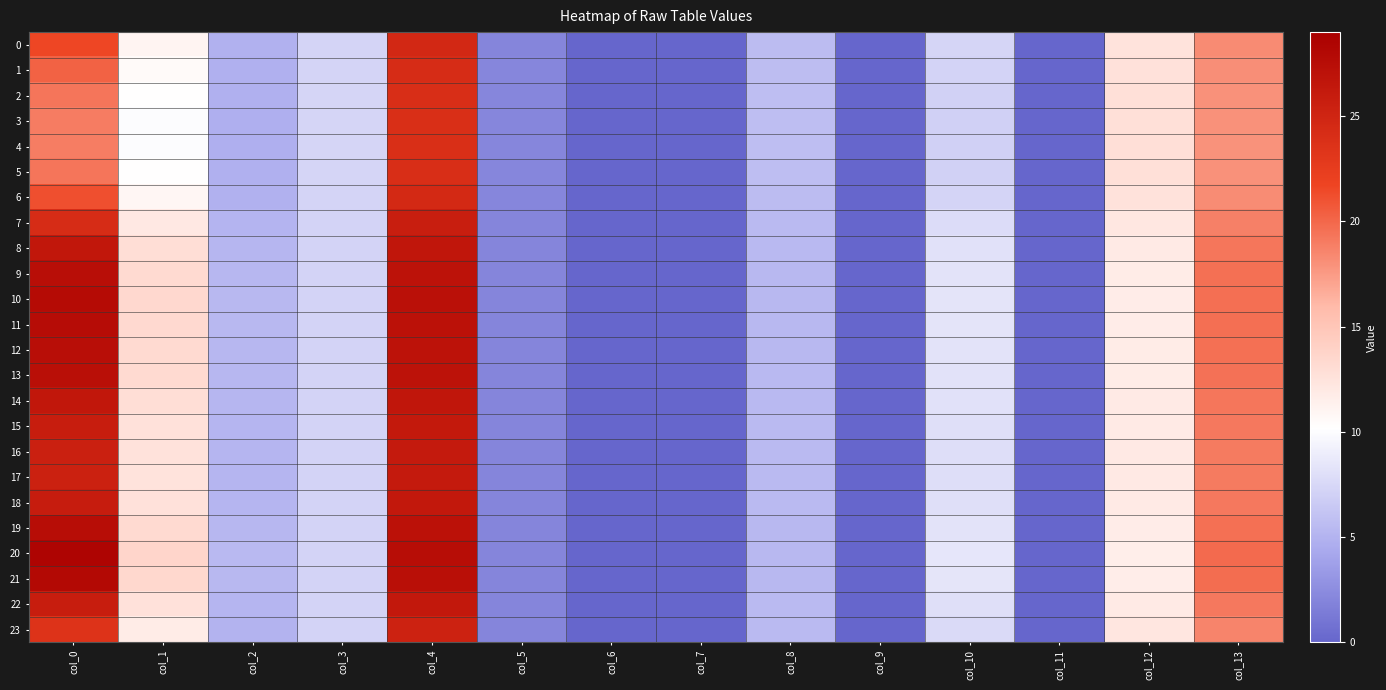

Reading right to left, what are all the values shown in this chart?

0: col_13=18.3	col_12=12.5	col_11=0.0	col_10=7.4	col_9=0.0	col_8=5.6	col_7=0.0	col_6=0.0	col_5=2.1	col_4=24.7	col_3=7.3	col_2=4.9	col_1=11.0	col_0=21.6
1: col_13=18.1	col_12=12.6	col_11=0.0	col_10=7.2	col_9=0.0	col_8=5.7	col_7=0.0	col_6=0.0	col_5=2.1	col_4=24.3	col_3=7.3	col_2=4.8	col_1=10.5	col_0=20.2
2: col_13=18.0	col_12=12.8	col_11=0.0	col_10=7.0	col_9=0.0	col_8=5.7	col_7=0.0	col_6=0.0	col_5=2.1	col_4=24.0	col_3=7.3	col_2=4.8	col_1=10.1	col_0=19.4
3: col_13=18.0	col_12=12.8	col_11=0.0	col_10=7.0	col_9=0.0	col_8=5.7	col_7=0.0	col_6=0.0	col_5=2.1	col_4=24.0	col_3=7.3	col_2=4.7	col_1=10.0	col_0=19.0
4: col_13=18.0	col_12=12.8	col_11=0.0	col_10=7.0	col_9=0.0	col_8=5.7	col_7=0.0	col_6=0.0	col_5=2.1	col_4=23.9	col_3=7.3	col_2=4.7	col_1=10.0	col_0=18.9
5: col_13=18.0	col_12=12.8	col_11=0.0	col_10=7.0	col_9=0.0	col_8=5.7	col_7=0.0	col_6=0.0	col_5=2.1	col_4=24.0	col_3=7.3	col_2=4.8	col_1=10.1	col_0=19.4
6: col_13=18.2	col_12=12.5	col_11=0.0	col_10=7.3	col_9=0.0	col_8=5.7	col_7=0.0	col_6=0.0	col_5=2.1	col_4=24.5	col_3=7.3	col_2=4.9	col_1=10.8	col_0=21.1
7: col_13=18.8	col_12=12.1	col_11=0.0	col_10=7.8	col_9=0.0	col_8=5.5	col_7=0.0	col_6=0.0	col_5=2.1	col_4=25.7	col_3=7.2	col_2=5.1	col_1=12.1	col_0=24.3
8: col_13=19.3	col_12=11.9	col_11=0.0	col_10=8.1	col_9=0.0	col_8=5.4	col_7=0.0	col_6=0.0	col_5=2.1	col_4=26.6	col_3=7.2	col_2=5.2	col_1=12.9	col_0=26.5
9: col_13=19.6	col_12=11.7	col_11=0.0	col_10=8.3	col_9=0.0	col_8=5.4	col_7=0.0	col_6=0.0	col_5=2.1	col_4=27.0	col_3=7.2	col_2=5.3	col_1=13.3	col_0=27.4
10: col_13=19.7	col_12=11.7	col_11=0.0	col_10=8.3	col_9=0.0	col_8=5.4	col_7=0.0	col_6=0.0	col_5=2.1	col_4=27.2	col_3=7.2	col_2=5.3	col_1=13.4	col_0=27.8
11: col_13=19.6	col_12=11.7	col_11=0.0	col_10=8.3	col_9=0.0	col_8=5.4	col_7=0.0	col_6=0.0	col_5=2.1	col_4=27.2	col_3=7.2	col_2=5.3	col_1=13.4	col_0=27.7
12: col_13=19.6	col_12=11.7	col_11=0.0	col_10=8.3	col_9=0.0	col_8=5.4	col_7=0.0	col_6=0.0	col_5=2.1	col_4=27.1	col_3=7.2	col_2=5.3	col_1=13.3	col_0=27.4
13: col_13=19.5	col_12=11.7	col_11=0.0	col_10=8.3	col_9=0.0	col_8=5.4	col_7=0.0	col_6=0.0	col_5=2.1	col_4=27.0	col_3=7.2	col_2=5.3	col_1=13.2	col_0=27.3
14: col_13=19.3	col_12=11.9	col_11=0.0	col_10=8.1	col_9=0.0	col_8=5.4	col_7=0.0	col_6=0.0	col_5=2.1	col_4=26.6	col_3=7.2	col_2=5.2	col_1=12.9	col_0=26.4
15: col_13=19.2	col_12=11.9	col_11=0.0	col_10=8.0	col_9=0.0	col_8=5.4	col_7=0.0	col_6=0.0	col_5=2.1	col_4=26.3	col_3=7.2	col_2=5.2	col_1=12.7	col_0=25.8
16: col_13=19.1	col_12=12.0	col_11=0.0	col_10=8.0	col_9=0.0	col_8=5.5	col_7=0.0	col_6=0.0	col_5=2.1	col_4=26.2	col_3=7.2	col_2=5.2	col_1=12.5	col_0=25.5
17: col_13=19.1	col_12=12.0	col_11=0.0	col_10=8.0	col_9=0.0	col_8=5.5	col_7=0.0	col_6=0.0	col_5=2.1	col_4=26.1	col_3=7.2	col_2=5.2	col_1=12.5	col_0=25.4
18: col_13=19.2	col_12=11.9	col_11=0.0	col_10=8.0	col_9=0.0	col_8=5.4	col_7=0.0	col_6=0.0	col_5=2.1	col_4=26.3	col_3=7.2	col_2=5.2	col_1=12.7	col_0=25.9
19: col_13=19.6	col_12=11.7	col_11=0.0	col_10=8.3	col_9=0.0	col_8=5.4	col_7=0.0	col_6=0.0	col_5=2.1	col_4=27.1	col_3=7.2	col_2=5.3	col_1=13.3	col_0=27.5
20: col_13=19.9	col_12=11.6	col_11=0.0	col_10=8.5	col_9=0.0	col_8=5.3	col_7=0.0	col_6=0.0	col_5=2.1	col_4=27.6	col_3=7.2	col_2=5.4	col_1=13.7	col_0=28.5
21: col_13=19.7	col_12=11.7	col_11=0.0	col_10=8.4	col_9=0.0	col_8=5.4	col_7=0.0	col_6=0.0	col_5=2.1	col_4=27.3	col_3=7.2	col_2=5.4	col_1=13.5	col_0=28.0
22: col_13=19.2	col_12=11.9	col_11=0.0	col_10=8.0	col_9=0.0	col_8=5.4	col_7=0.0	col_6=0.0	col_5=2.1	col_4=26.3	col_3=7.2	col_2=5.2	col_1=12.7	col_0=25.9
23: col_13=18.6	col_12=12.2	col_11=0.0	col_10=7.6	col_9=0.0	col_8=5.5	col_7=0.0	col_6=0.0	col_5=2.1	col_4=25.4	col_3=7.2	col_2=5.0	col_1=11.7	col_0=23.5